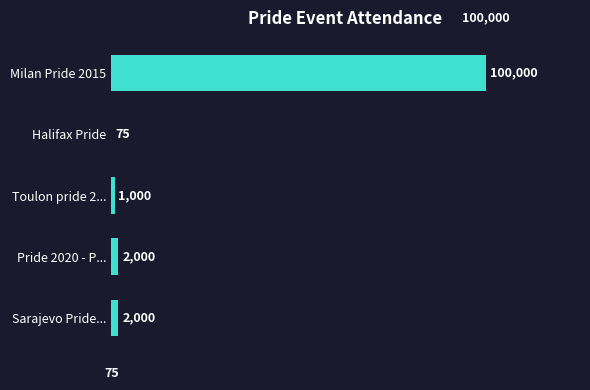

What is the greatest value displayed?

100000